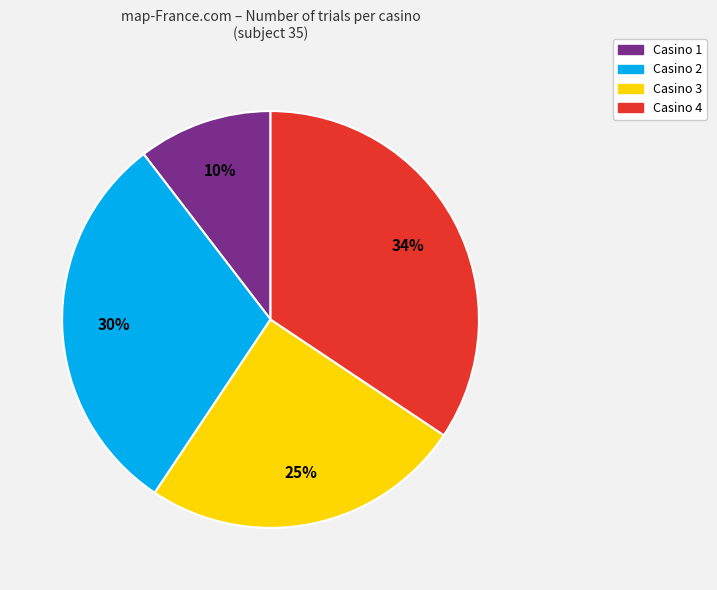

To the nearest percent, what is the average slice percentage?

25%